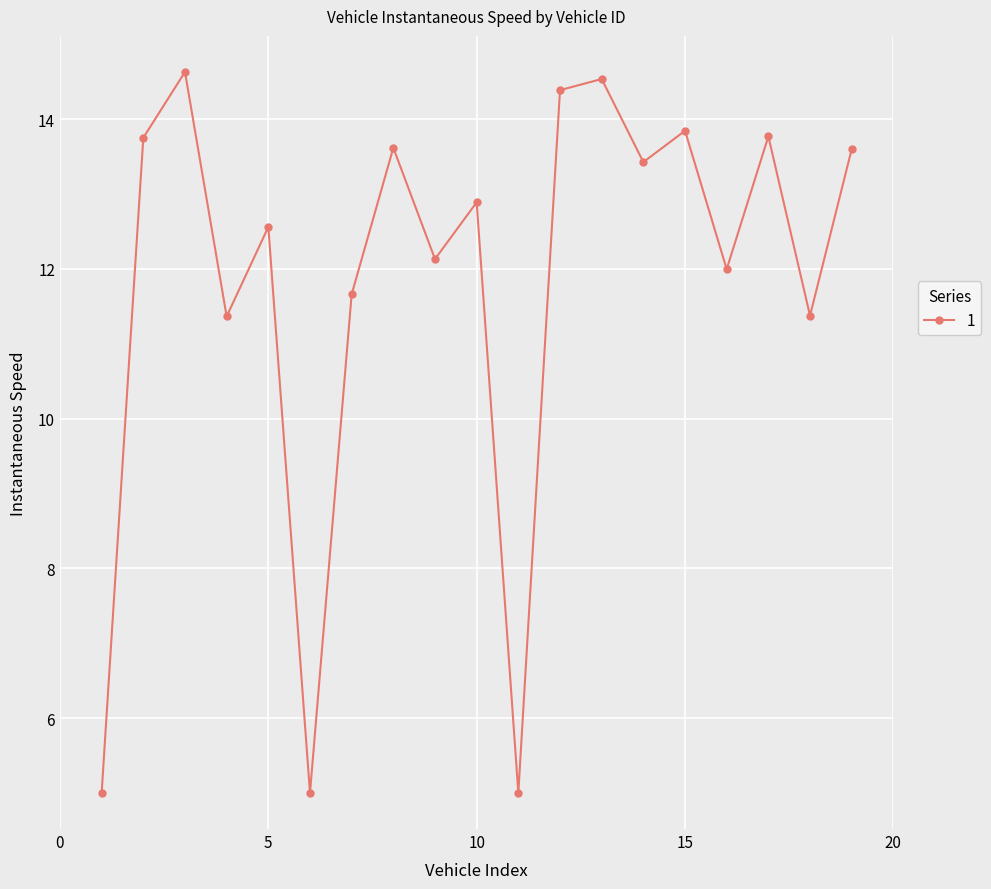

What is the value of the 7th point from the left?

11.7